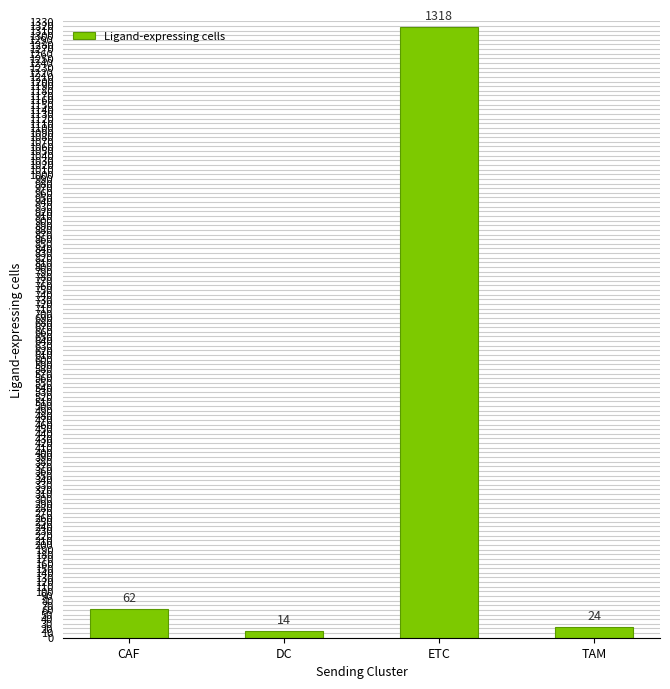

Does the chart contain any negative values?

No